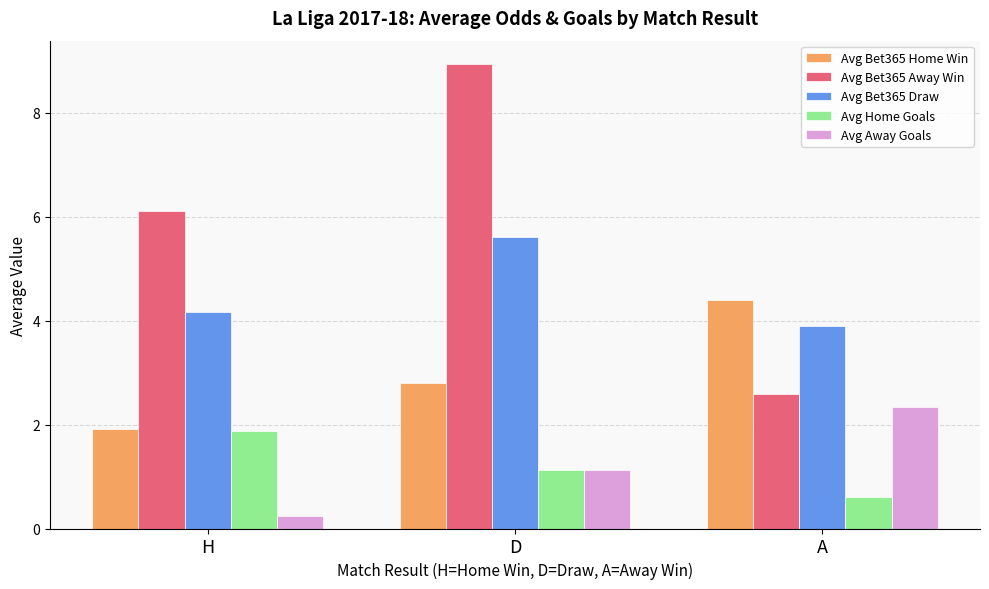

What is the lowest value of the Avg Bet365 Away Win series?

2.6